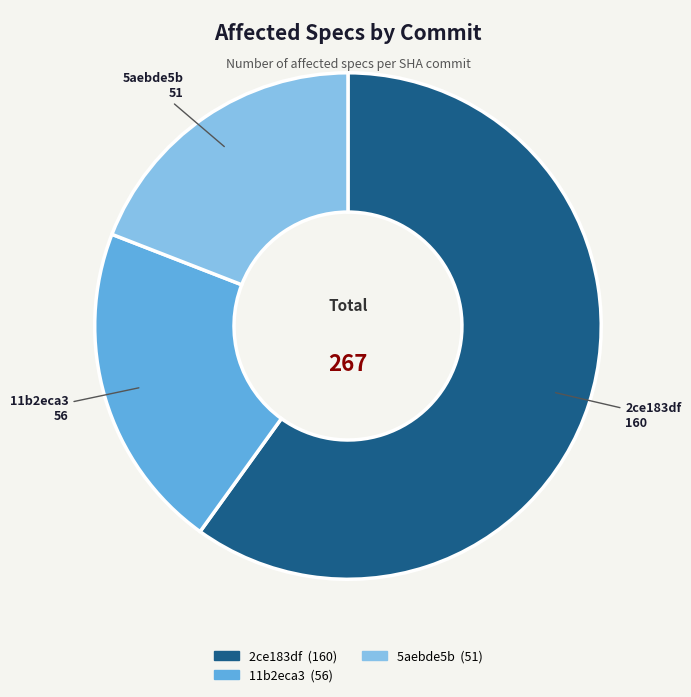

Is there any slice that represents more than half of the pie?

Yes